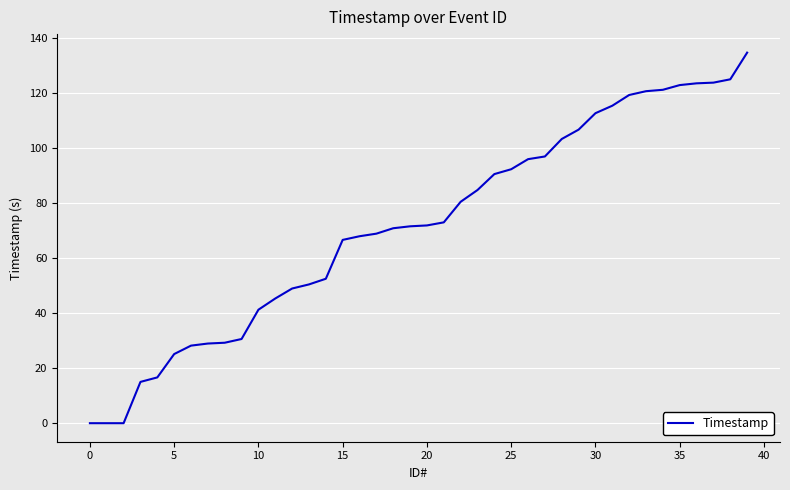

Does the chart have visible grid lines?

Yes